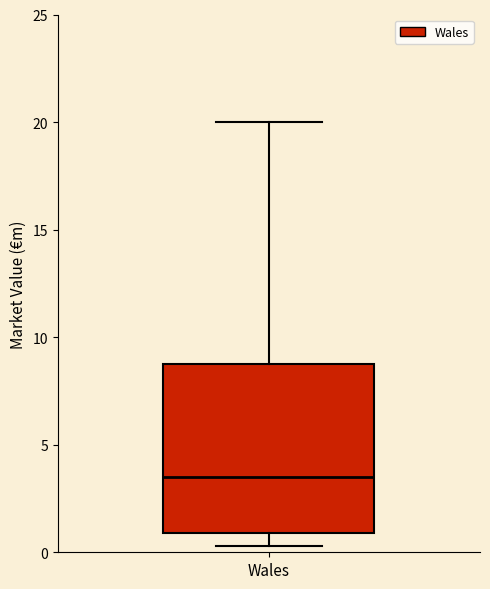

Transcribe this box plot: give where the median line is, the range the box spans, and where the two whiskers end, as read against the y-axis. The values are not printed on the chart, so give them approximately, as read against the axis.

median 3.5, box 1.0 to 9.0, whiskers 0.5 to 20.0